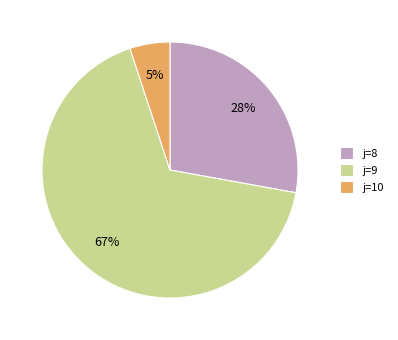

Count the number of slices in the pie.

3